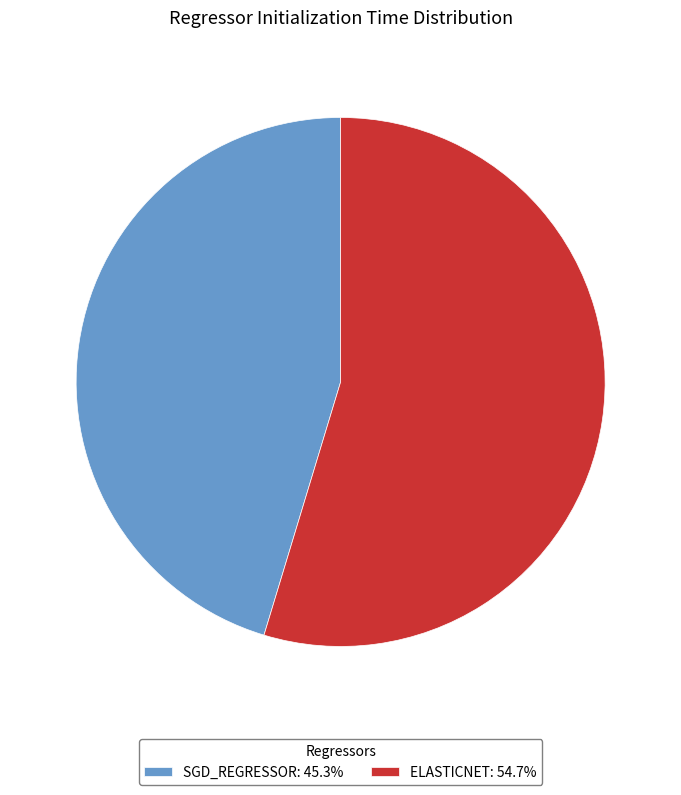

How many segments does this pie chart have?

2